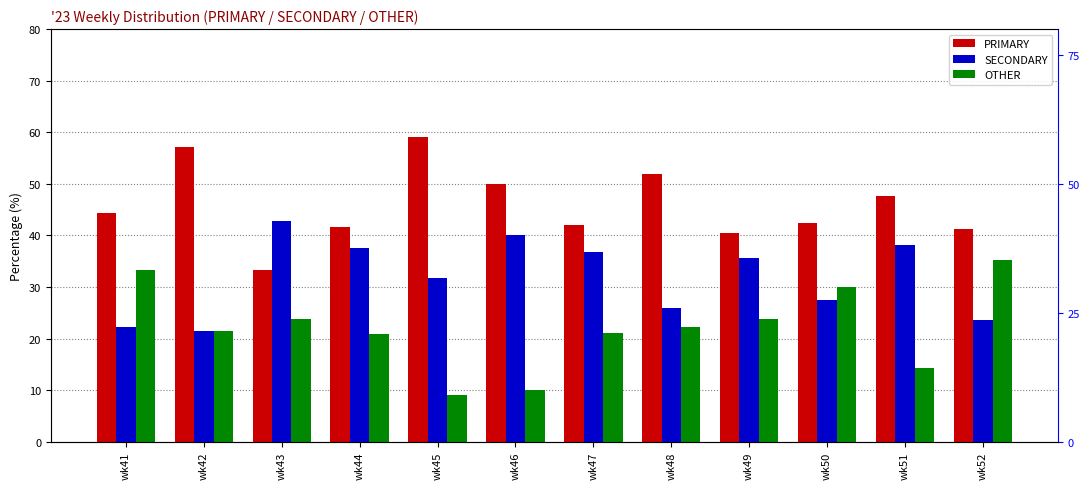

What is the approximate value of OTHER at wk52?

35.3